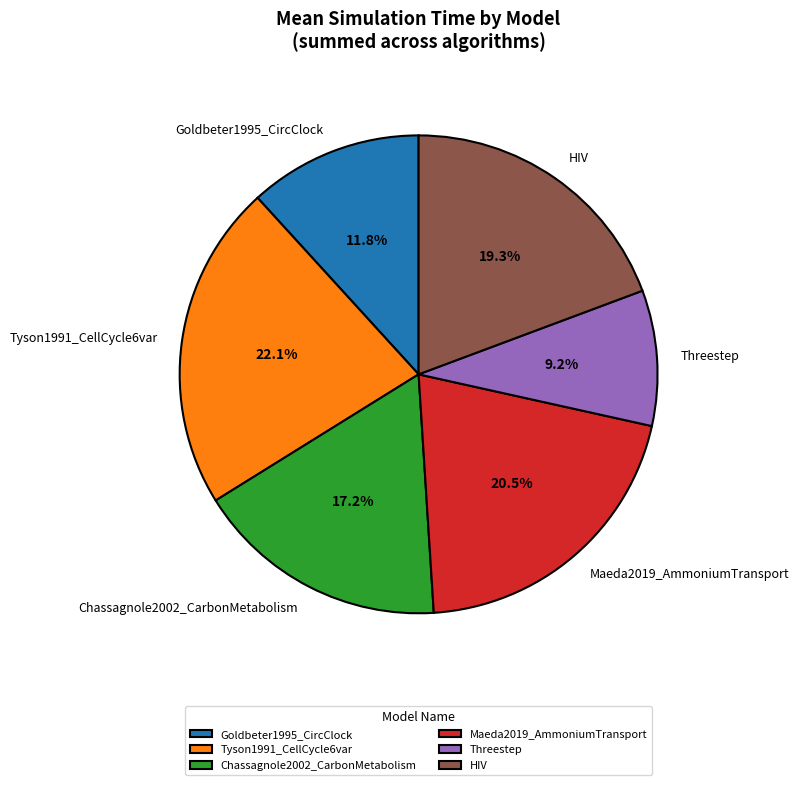

Does any single category account for the majority?

No